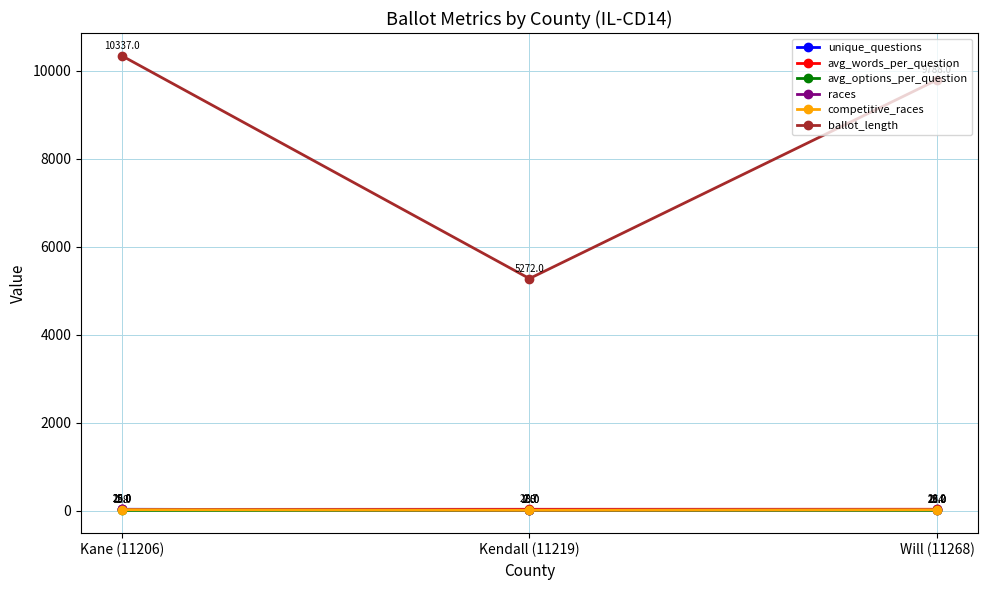

What is the label of the 2nd point from the right?

Kendall (11219)